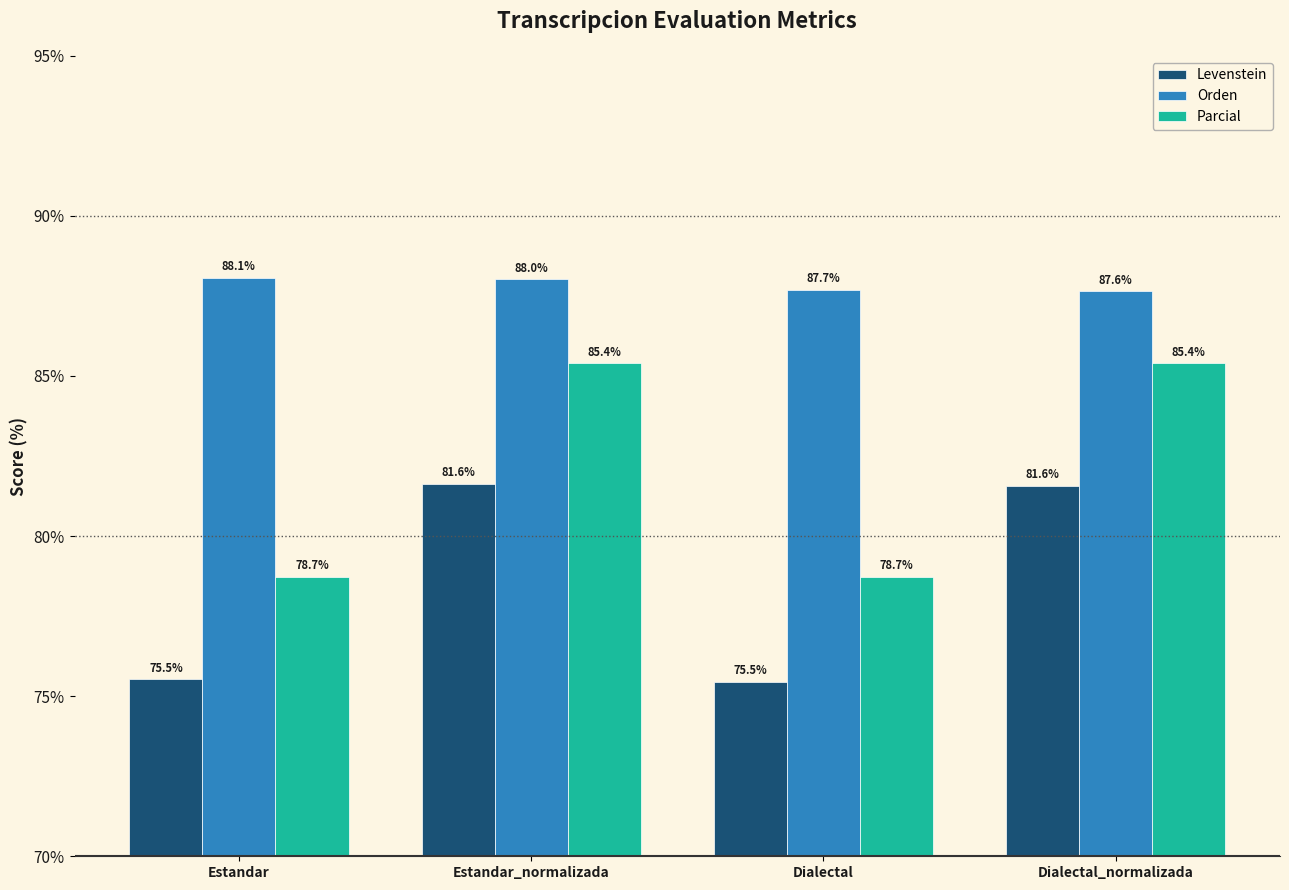

Rank the series at Dialectal from highest to lowest value.

Orden, Parcial, Levenstein